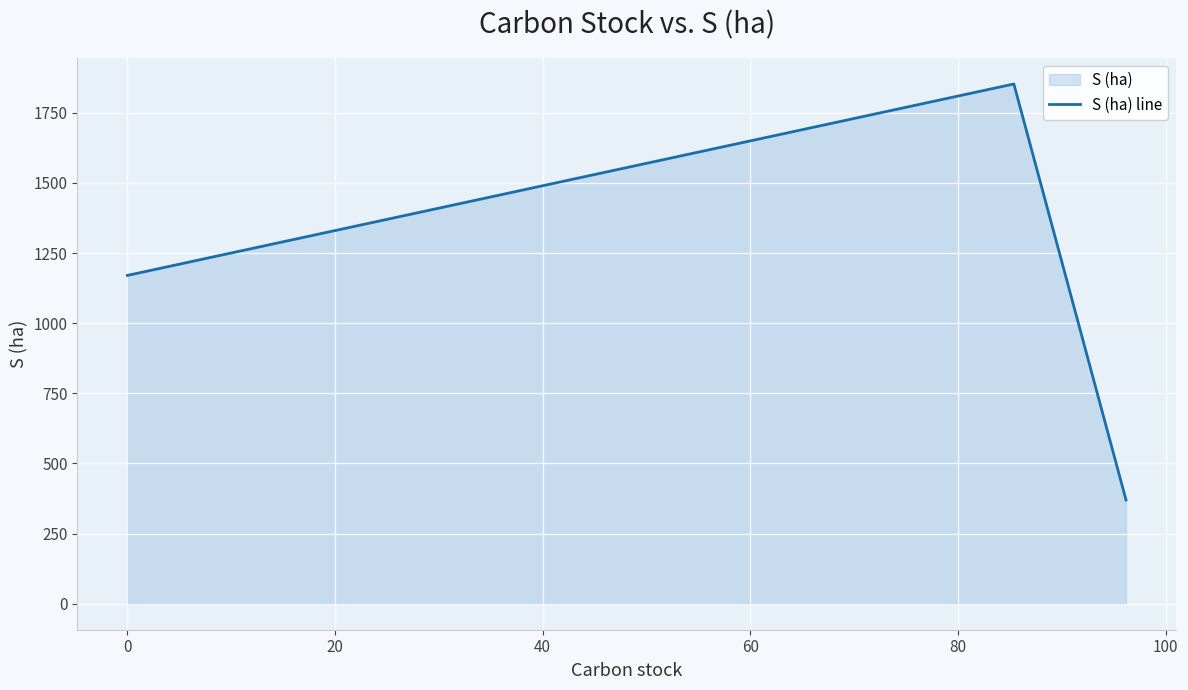

What is the sum of all values?

3393.2